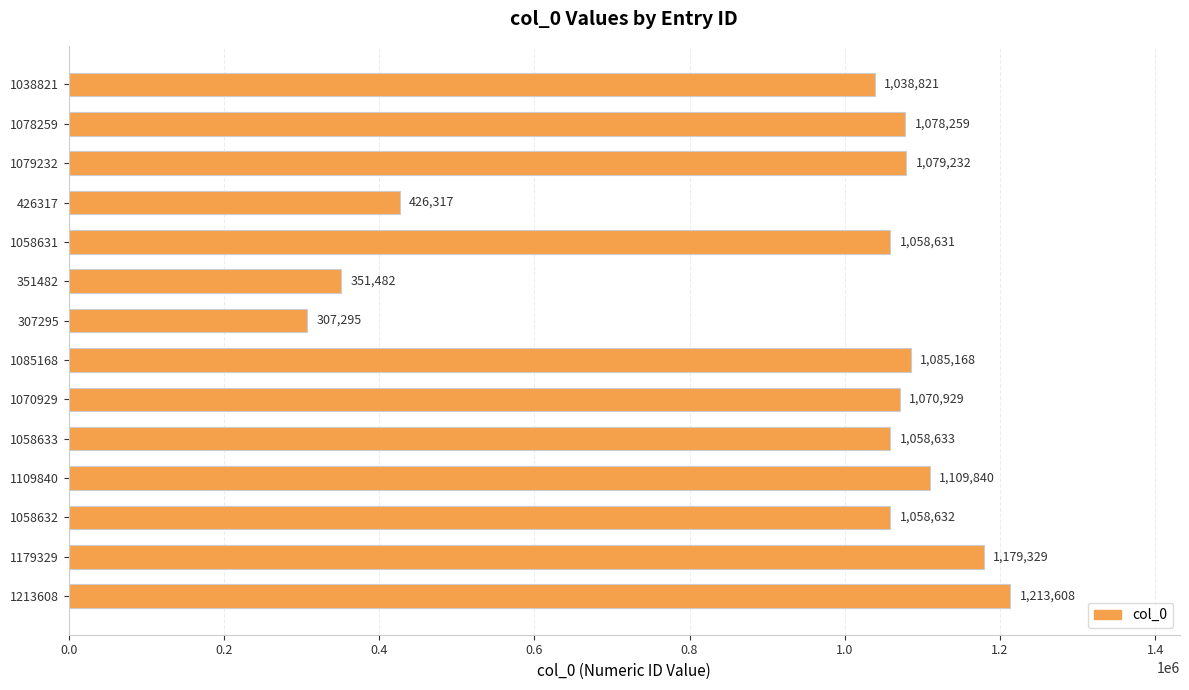

What is the greatest value displayed?

1213608